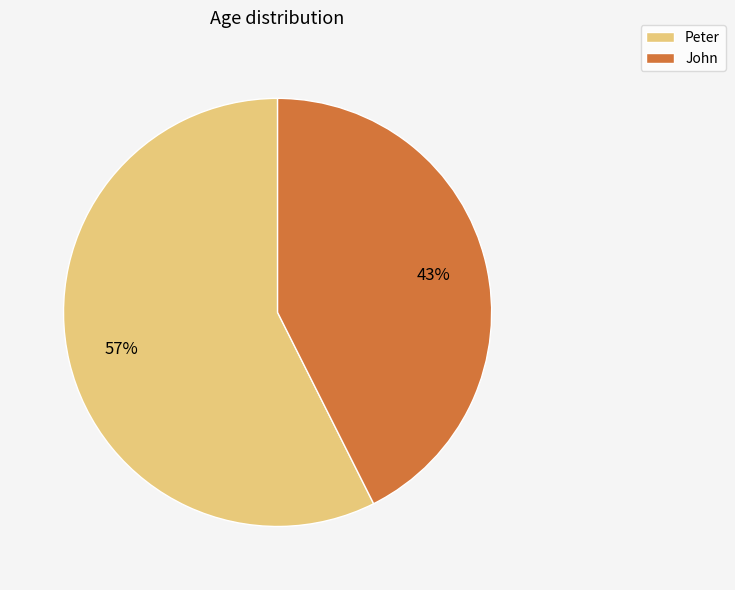

Is there a majority slice in this chart?

Yes